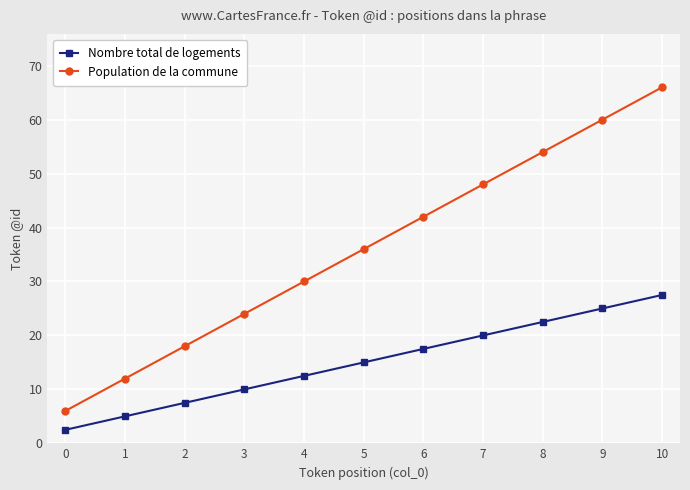

What are all the series names shown in the legend?

Nombre total de logements, Population de la commune